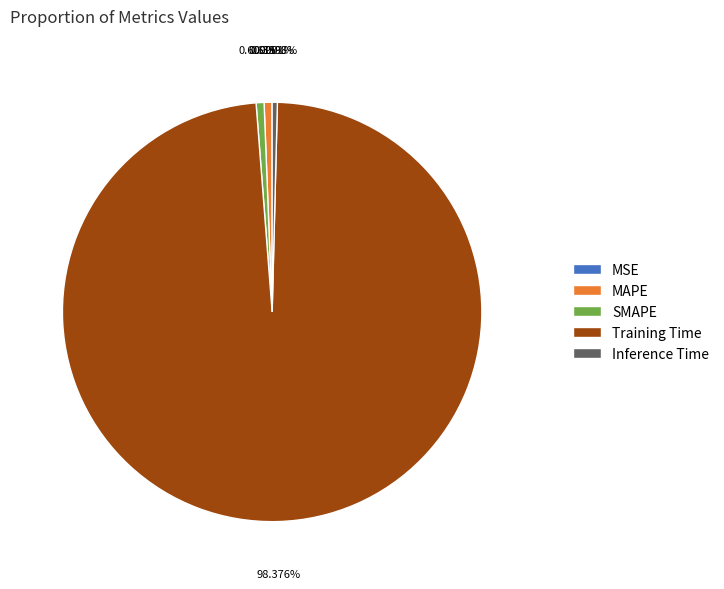

To the nearest percent, what is the average slice percentage?

20%